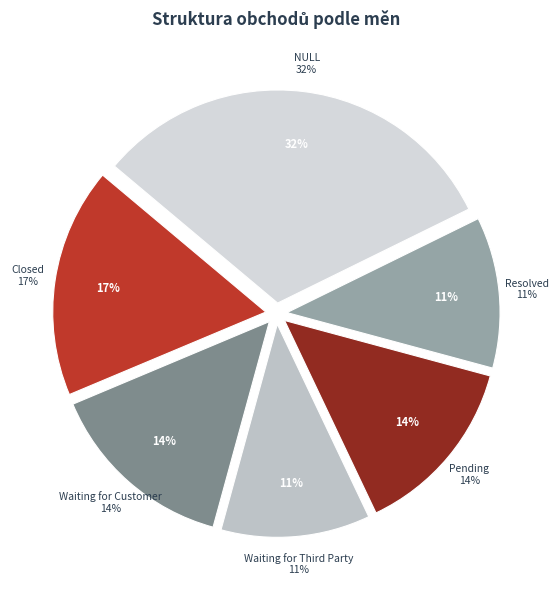

True or false: Pending accounts for 7% of the total.

False